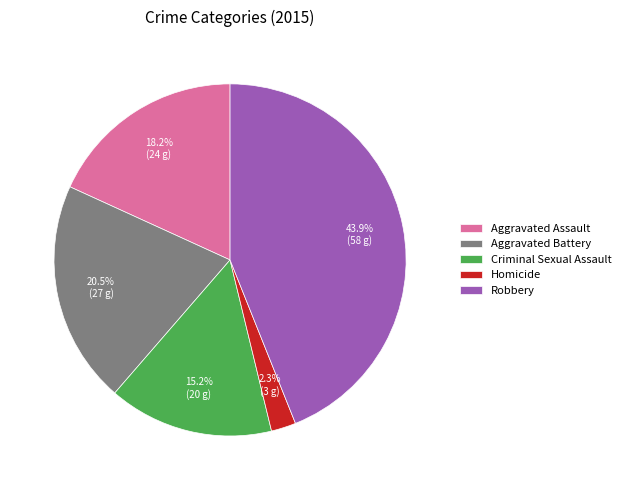

Rank the categories by value from highest to lowest.

Robbery, Aggravated Battery, Aggravated Assault, Criminal Sexual Assault, Homicide